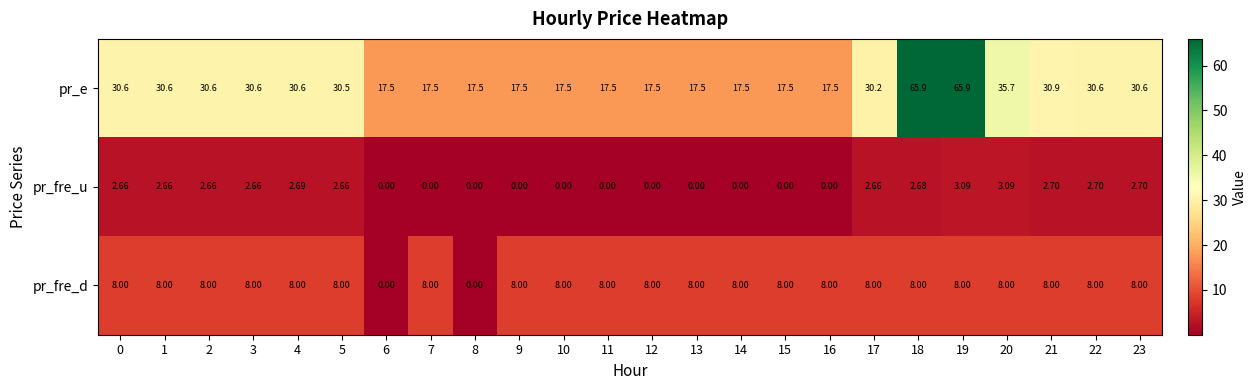

List the series in order of their overall mean, lowest first.

pr_fre_u, pr_fre_d, pr_e